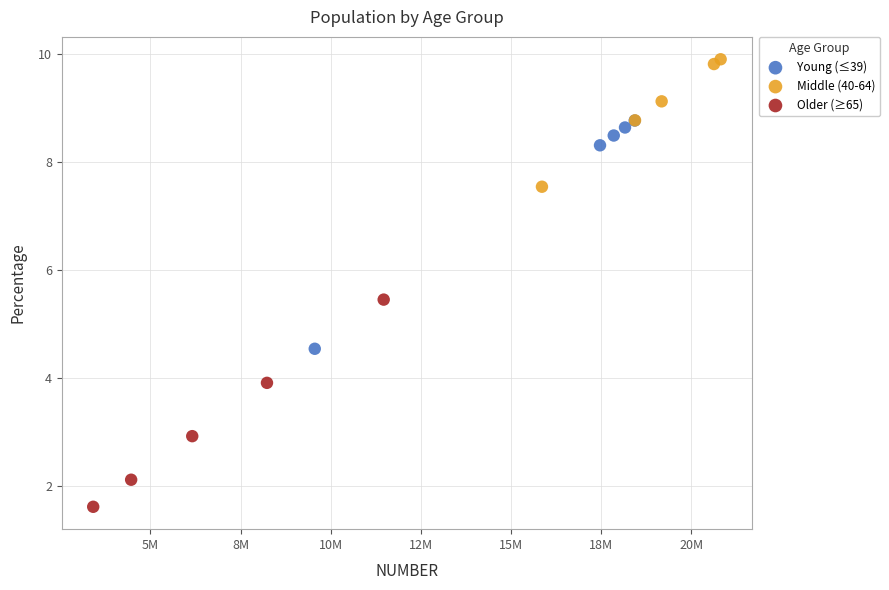

Which series contains the highest Y value?

Middle (40-64)